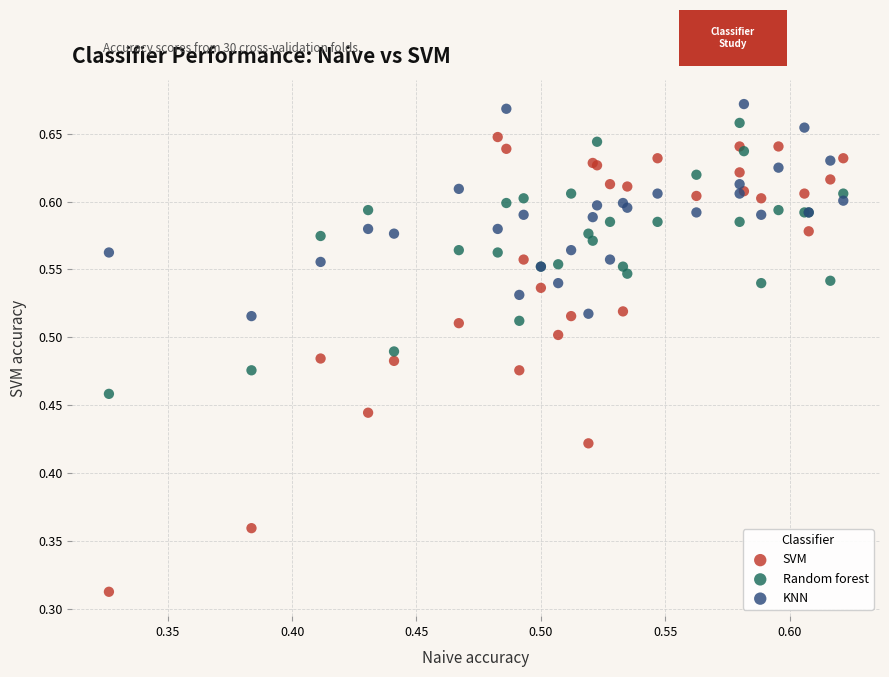

Which series reaches the maximum Y coordinate?

KNN